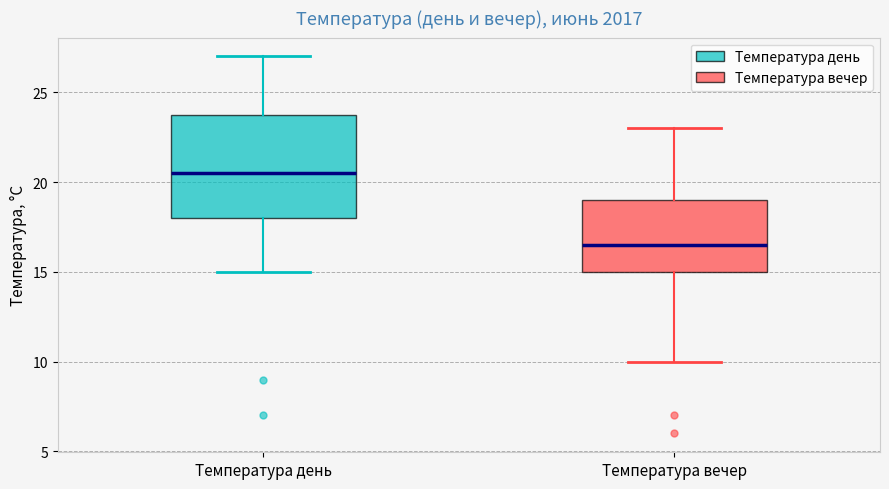

Reading left to right, read every box against the y-axis: the position of its median line, the range the box covers, and the ends of its whiskers. The values are not printed on the chart, so give them approximately, as read against the axis.

Температура день: median 20.5, box 18.0 to 24.0, whiskers 15.0 to 27.0
Температура вечер: median 16.5, box 15.0 to 19.0, whiskers 10.0 to 23.0